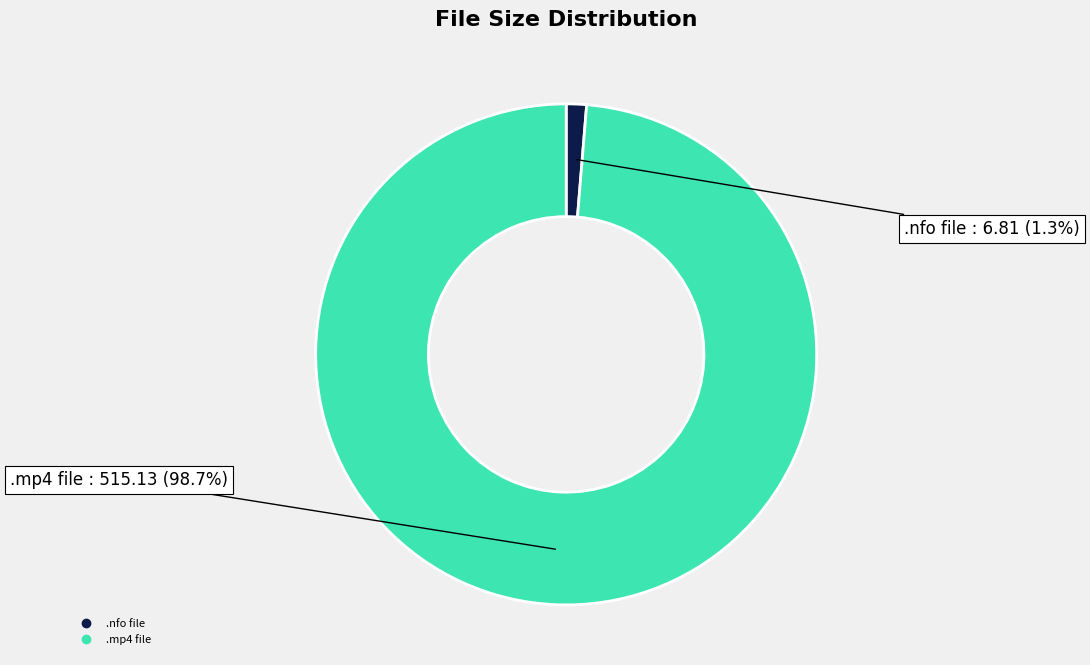

Is there a majority slice in this chart?

Yes